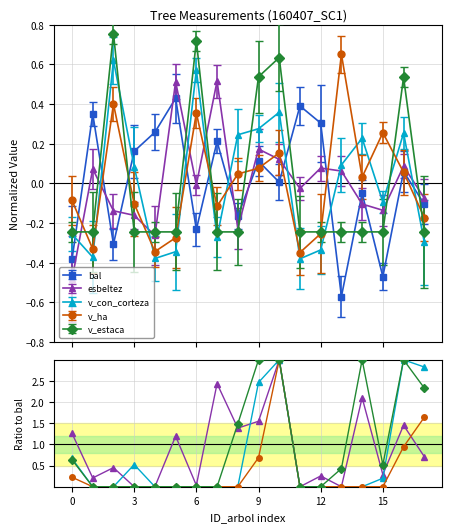

In bal, how many points are lower than both neighbors (excluding endpoints)?

6